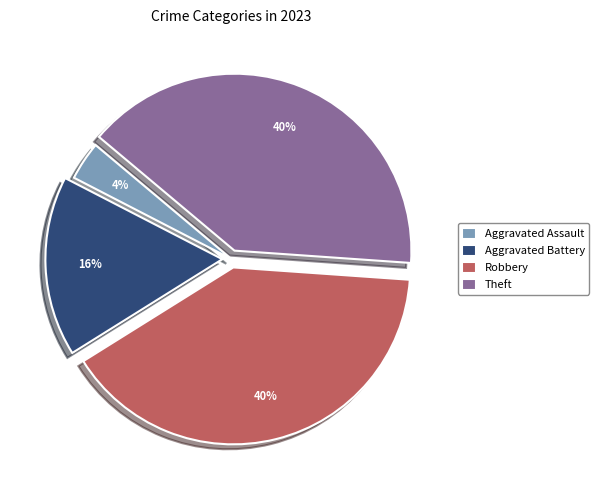

Is it true that Robbery is 46% of the pie?

False